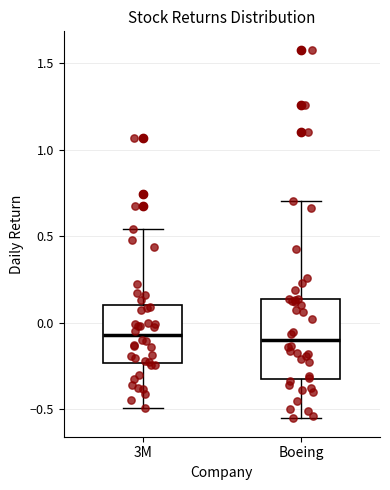

Reading left to right, read every box against the y-axis: the position of its median line, the range the box covers, and the ends of its whiskers. The values are not printed on the chart, so give them approximately, as read against the axis.

3M: median -0.05, box -0.25 to 0.10, whiskers -0.50 to 0.55
Boeing: median -0.10, box -0.30 to 0.15, whiskers -0.55 to 0.70